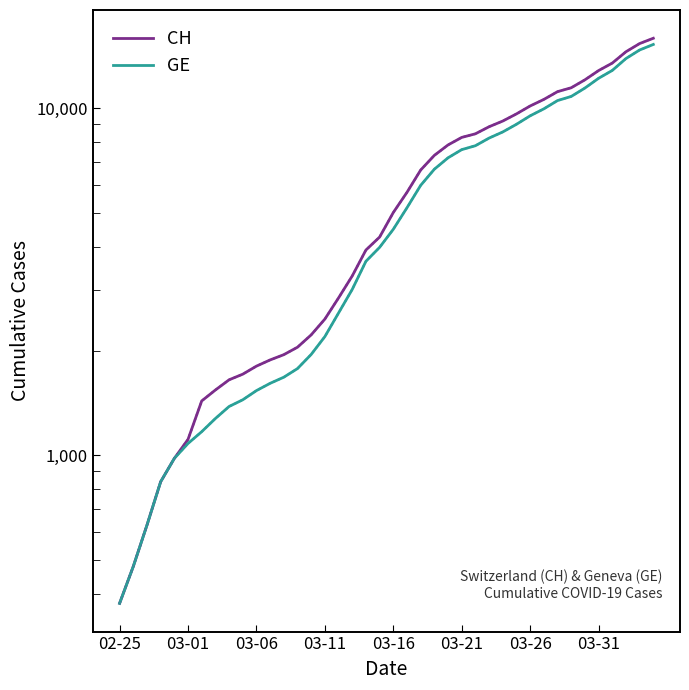

Is the value of CH at 11 greater than the value of GE at 11?

Yes